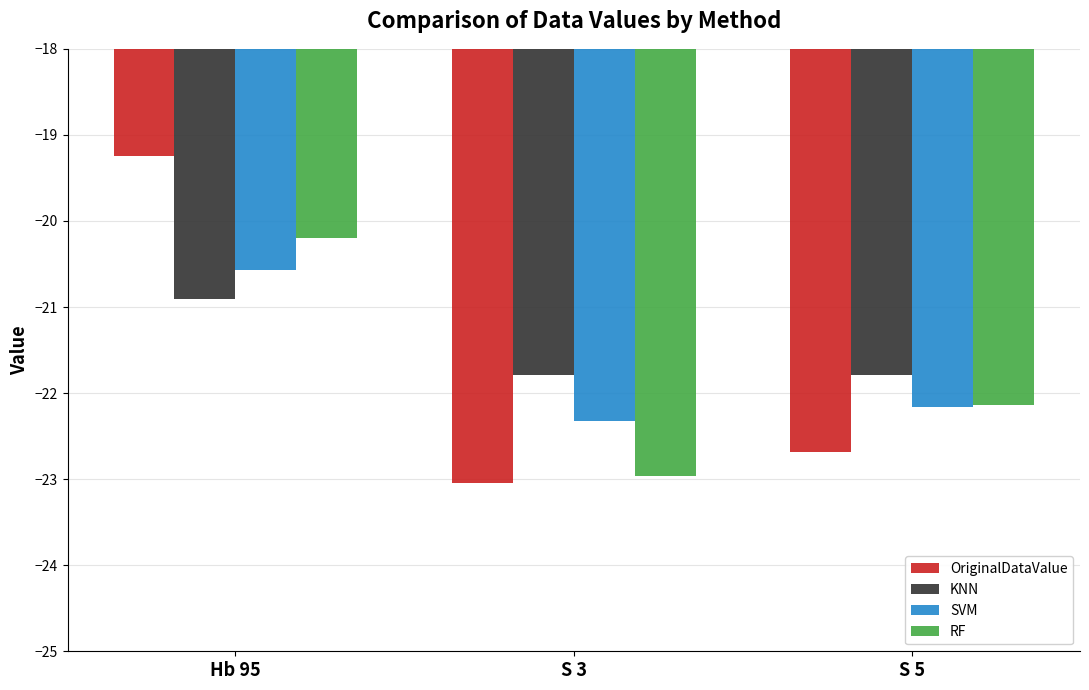

What is the difference between the maximum and second lowest values in the KNN series?

0.9